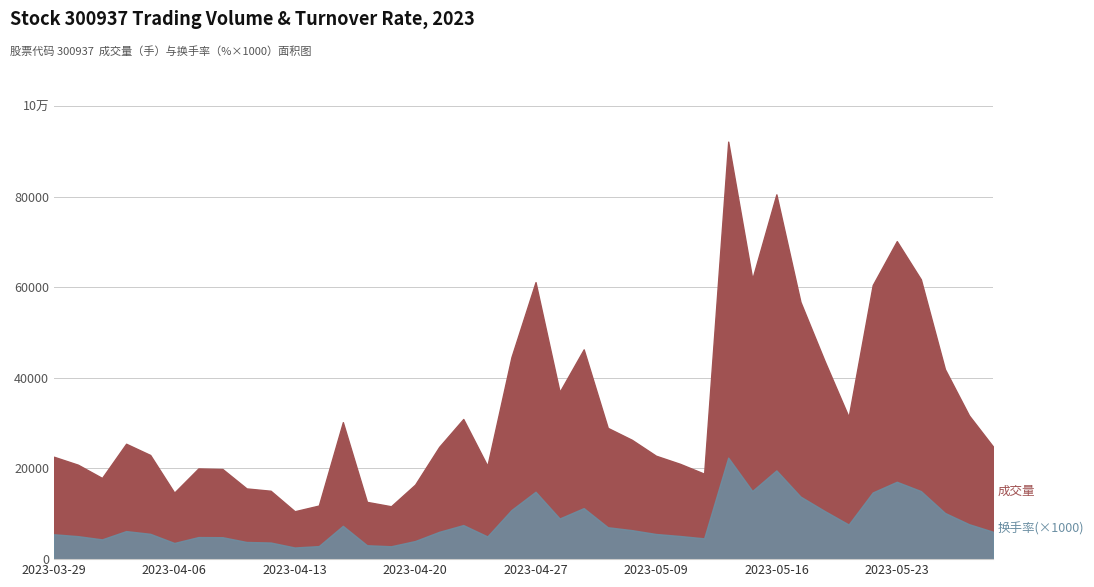

What is the label of the 31st point from the left?

2023-05-16